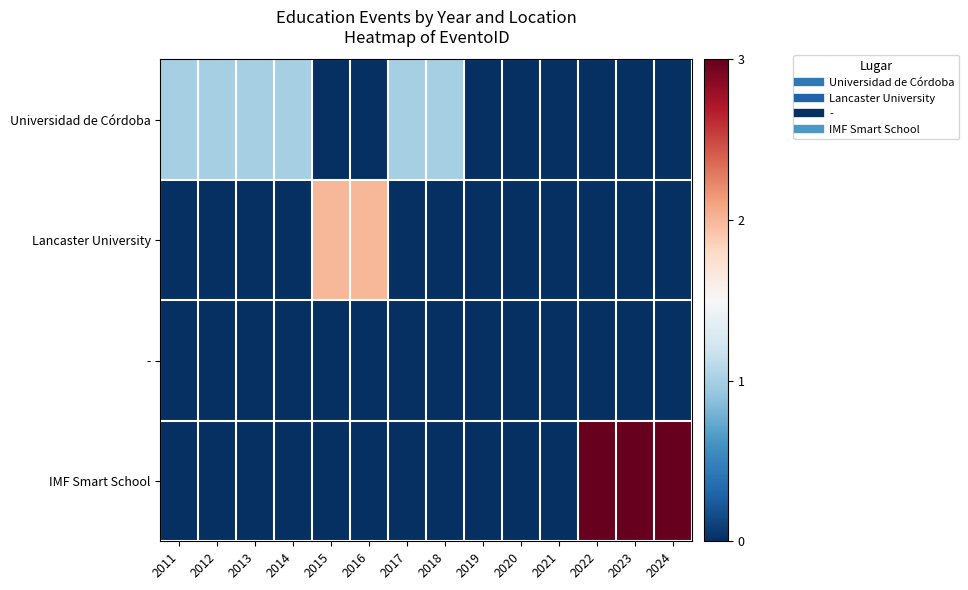

What is the greatest value displayed?

1.5